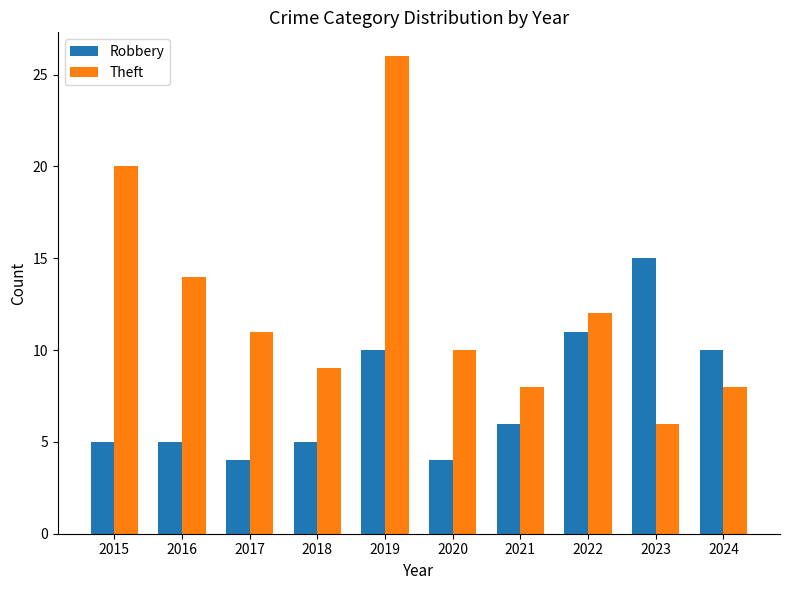

What is the difference between the Theft values at 2019 and 2016?

12